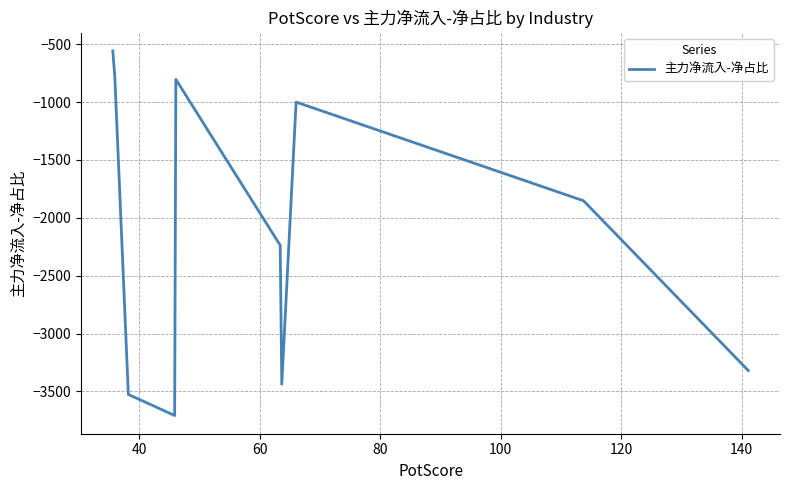

Is this an area chart (filled region under the line)?

No